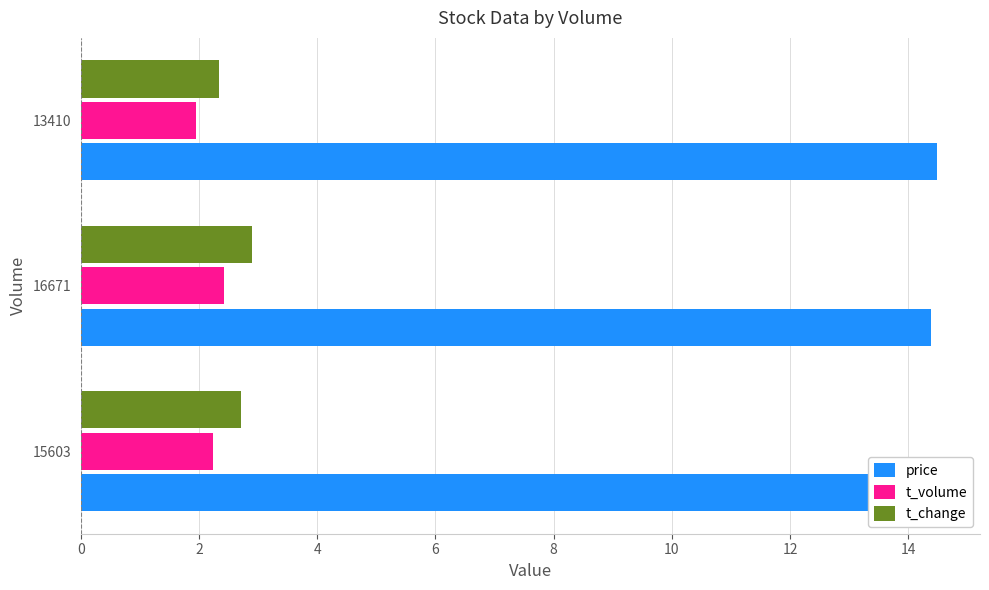

What is the sum of the t_change values at 13410 and 15603?

5.0